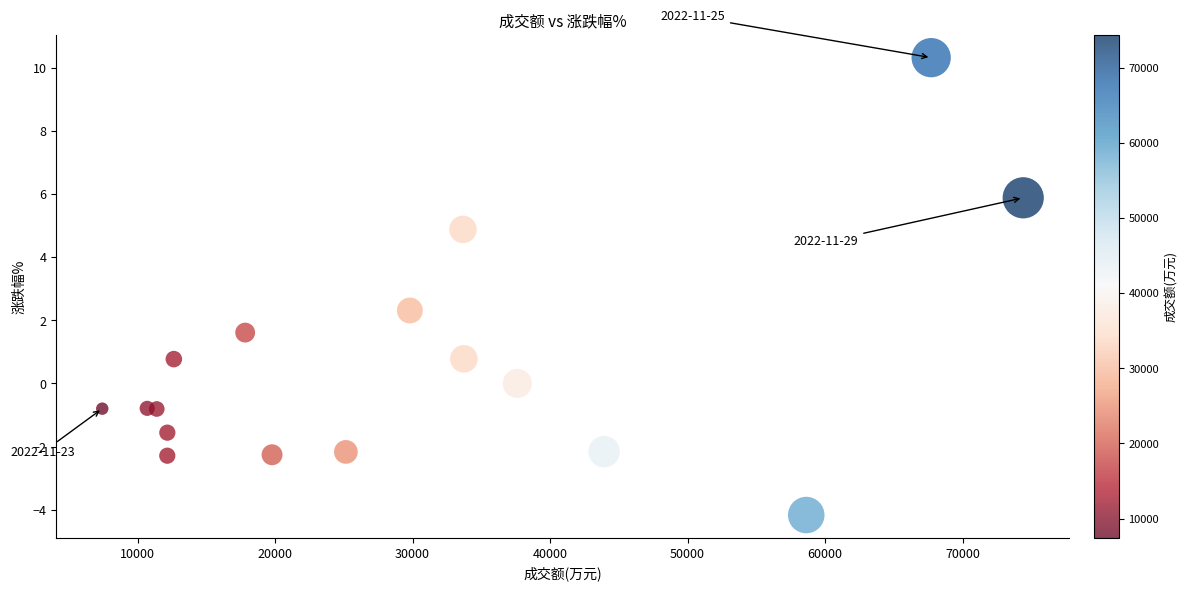

What Y value in the scatter plot is closest to 3?

2.3